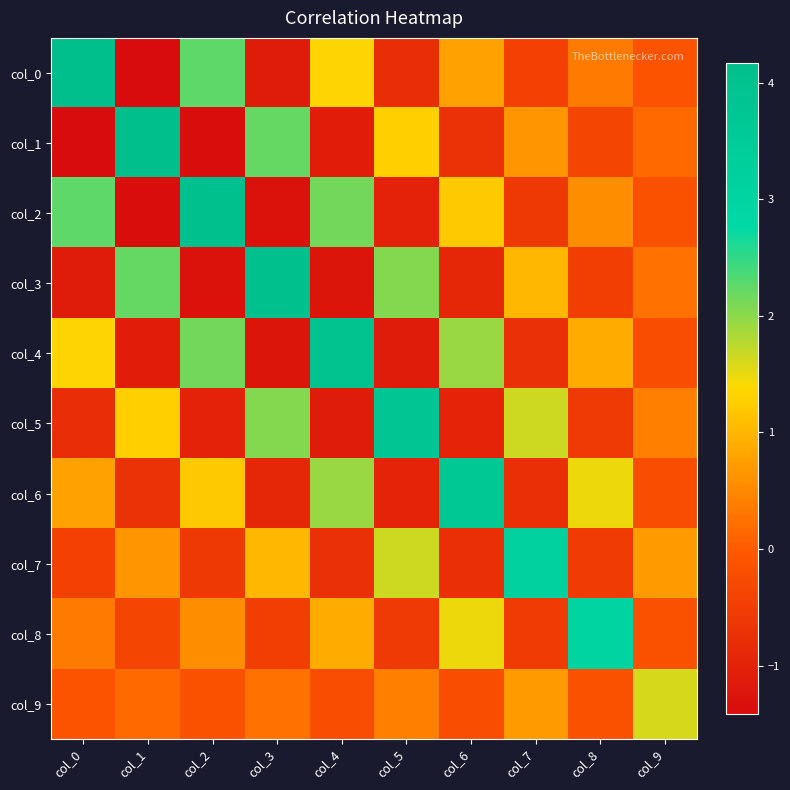

What is the greatest value displayed?

4.2